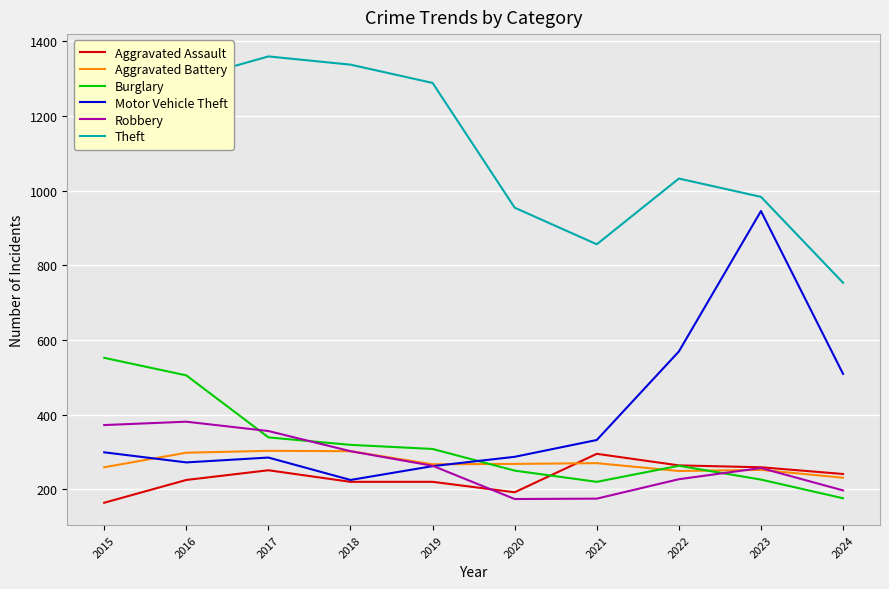

True or false: Robbery has more than 0 interior local peaks.

True